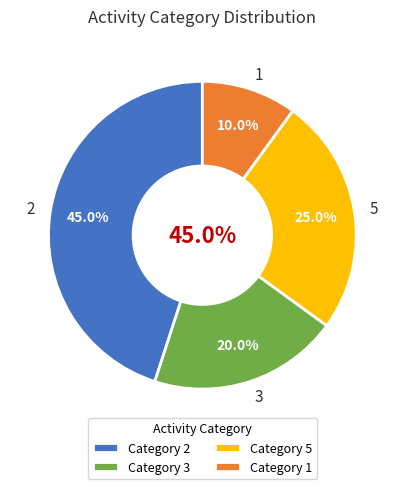

Combined, do 1 and 3 account for over 50%?

No